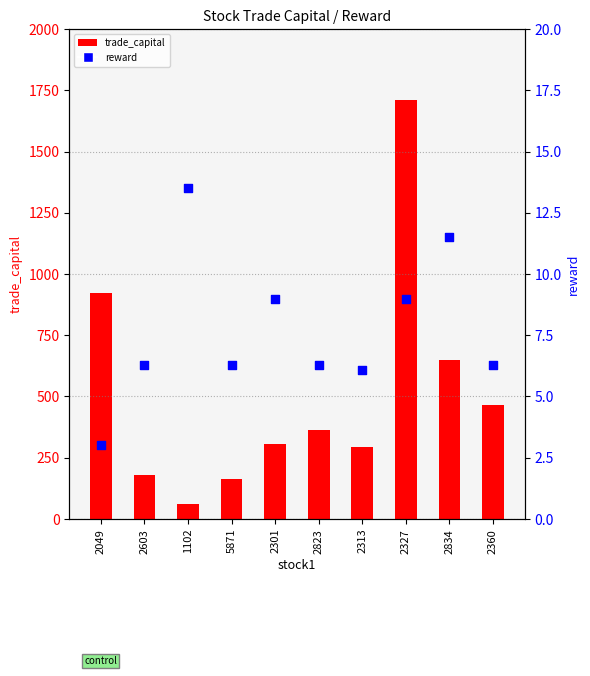

Which series has the largest total across all categories?

trade_capital